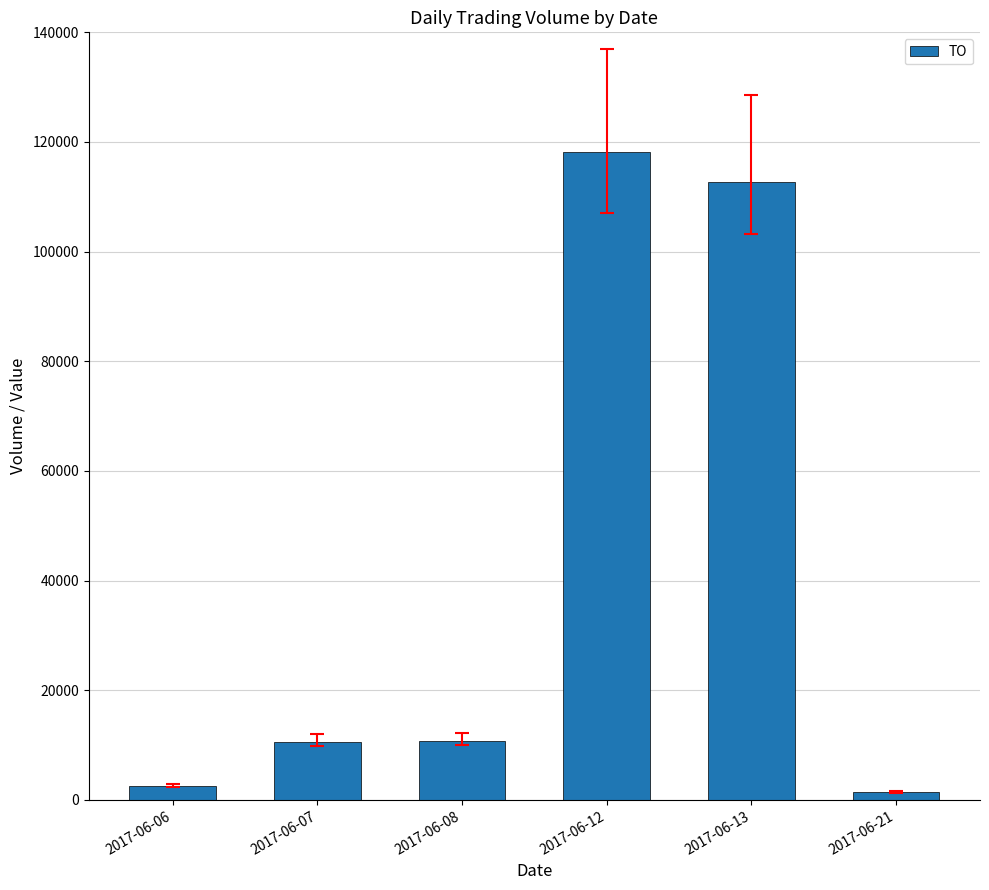

What is the difference between the maximum and minimum values?

116840